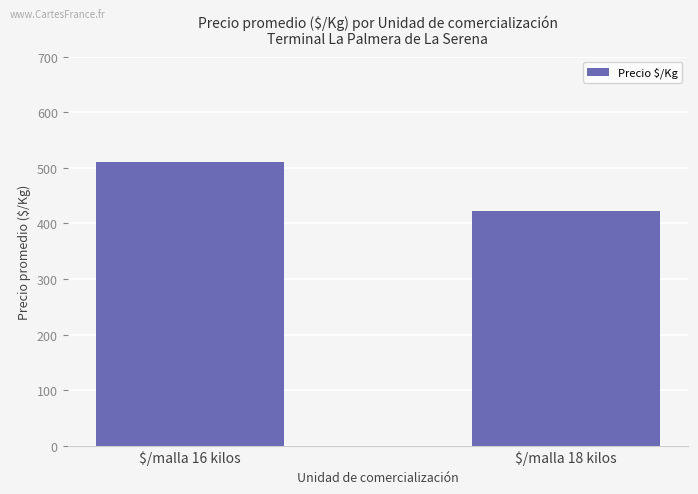

What is the difference between the maximum and minimum values?

88.3